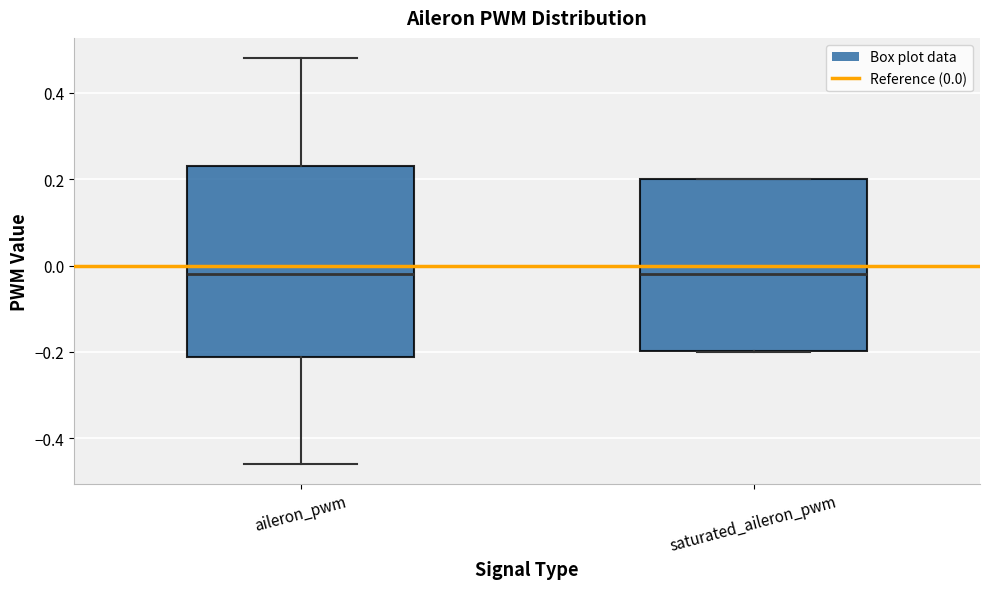

Reading left to right, read every box against the y-axis: the position of its median line, the range the box covers, and the ends of its whiskers. The values are not printed on the chart, so give them approximately, as read against the axis.

aileron_pwm: median -0.02, box -0.22 to 0.22, whiskers -0.46 to 0.48
saturated_aileron_pwm: median -0.02, box -0.20 to 0.20, whiskers -0.20 to 0.20